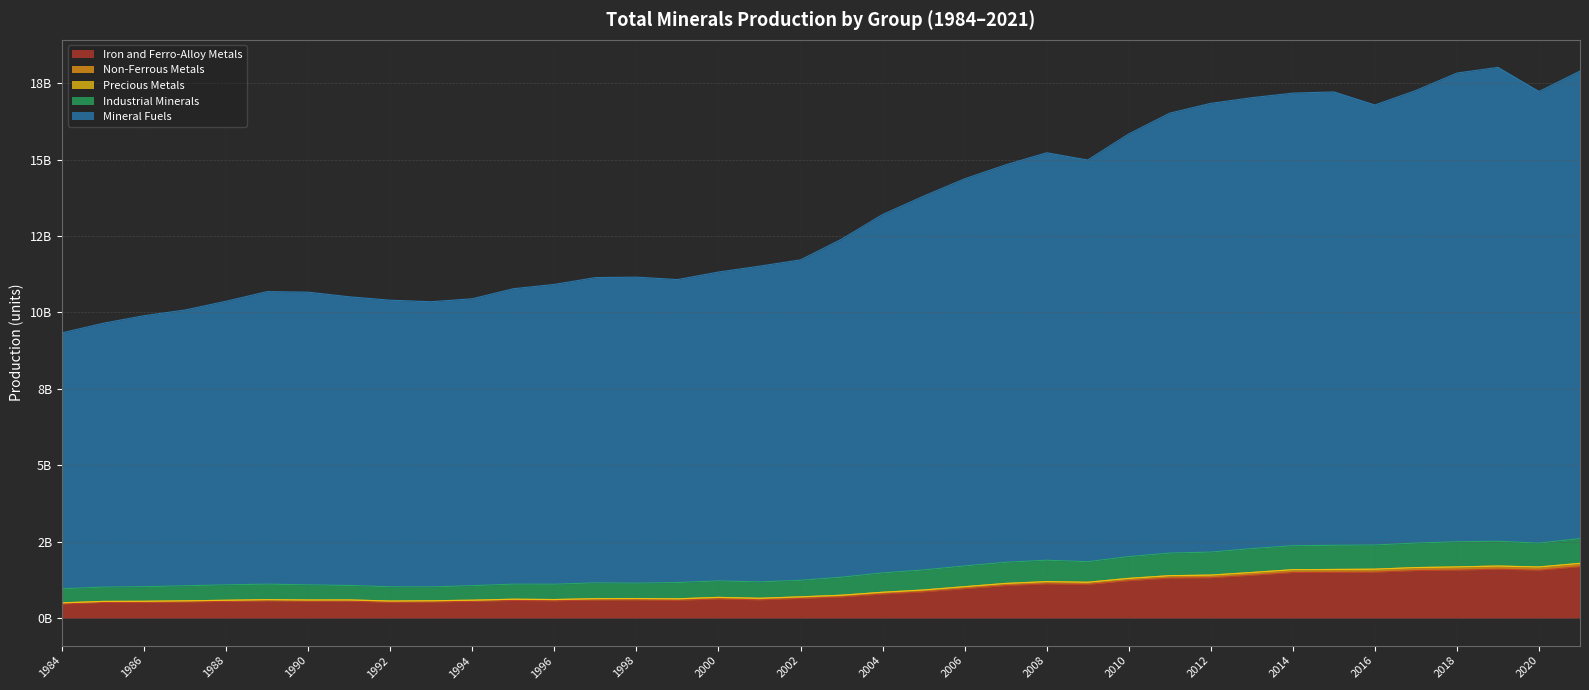

True or false: Non-Ferrous Metals has more than 0 points higher than both neighbors.

True